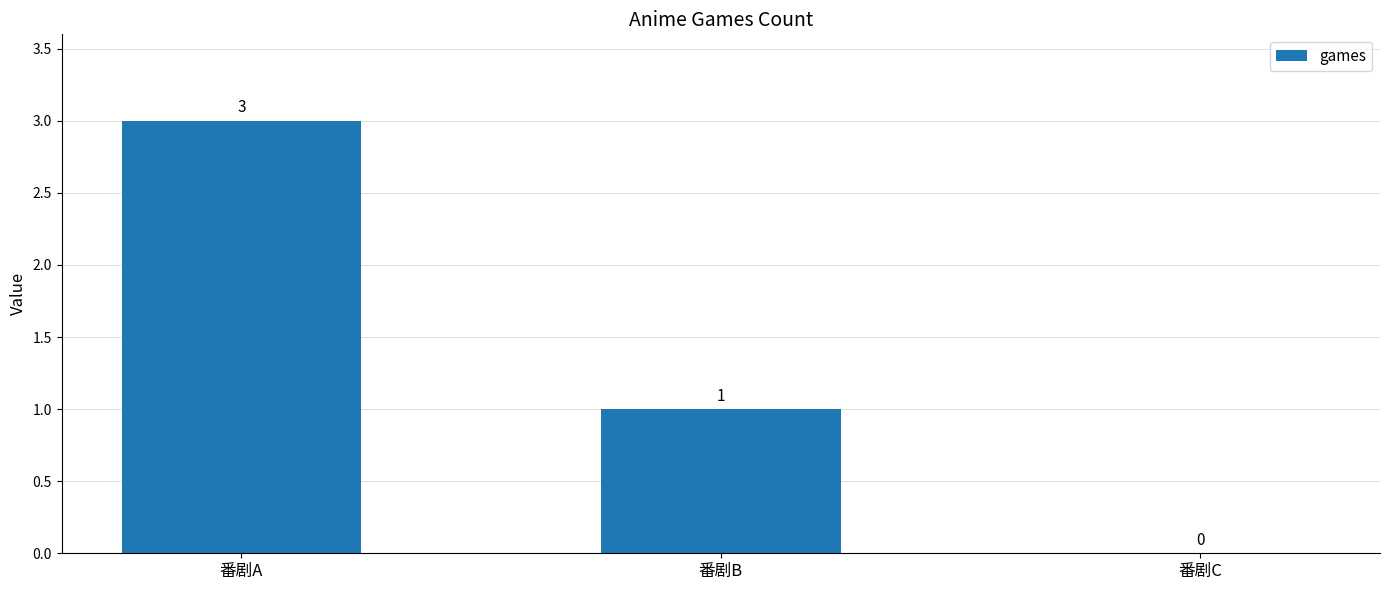

How many values are above zero?

2